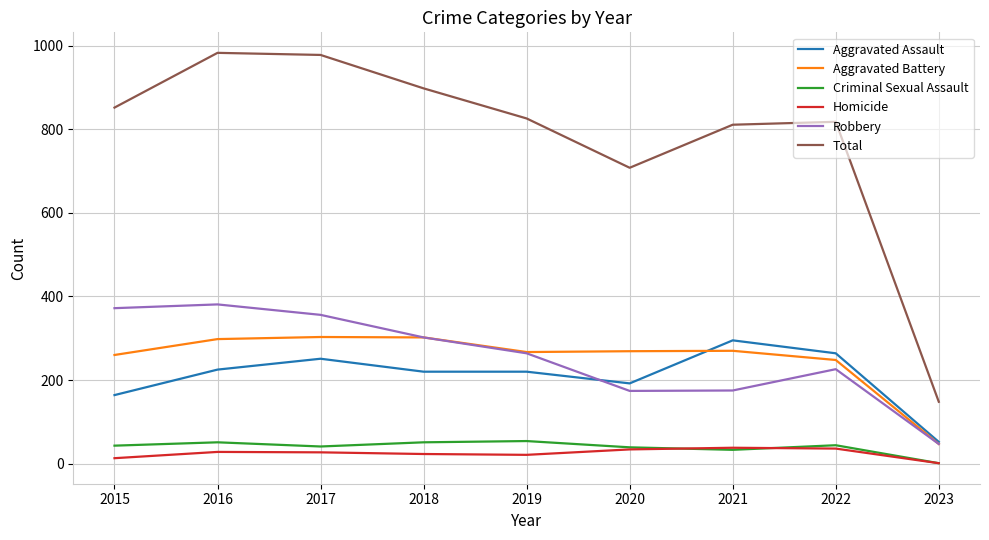

Which series has the largest total across all categories?

Total